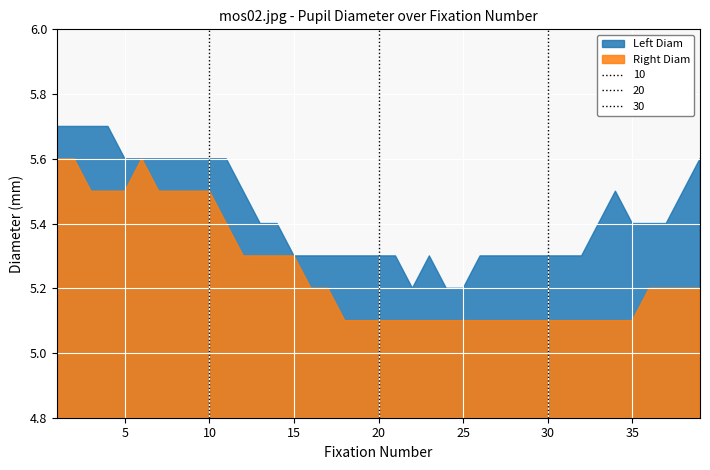

Reading left to right, what are all the values shown in this chart?

Left Diam: 0=5.7	1=5.7	2=5.7	3=5.7	4=5.6	5=5.6	6=5.6	7=5.6	8=5.6	9=5.6	10=5.6	11=5.5	12=5.4	13=5.4	14=5.3	15=5.3	16=5.3	17=5.3	18=5.3	19=5.3	20=5.3	21=5.2	22=5.3	23=5.2	24=5.2	25=5.3	26=5.3	27=5.3	28=5.3	29=5.3	30=5.3	31=5.3	32=5.4	33=5.5	34=5.4	35=5.4	36=5.4	37=5.5	38=5.6
Right Diam: 0=5.6	1=5.6	2=5.5	3=5.5	4=5.5	5=5.6	6=5.5	7=5.5	8=5.5	9=5.5	10=5.4	11=5.3	12=5.3	13=5.3	14=5.3	15=5.2	16=5.2	17=5.1	18=5.1	19=5.1	20=5.1	21=5.1	22=5.1	23=5.1	24=5.1	25=5.1	26=5.1	27=5.1	28=5.1	29=5.1	30=5.1	31=5.1	32=5.1	33=5.1	34=5.1	35=5.2	36=5.2	37=5.2	38=5.2